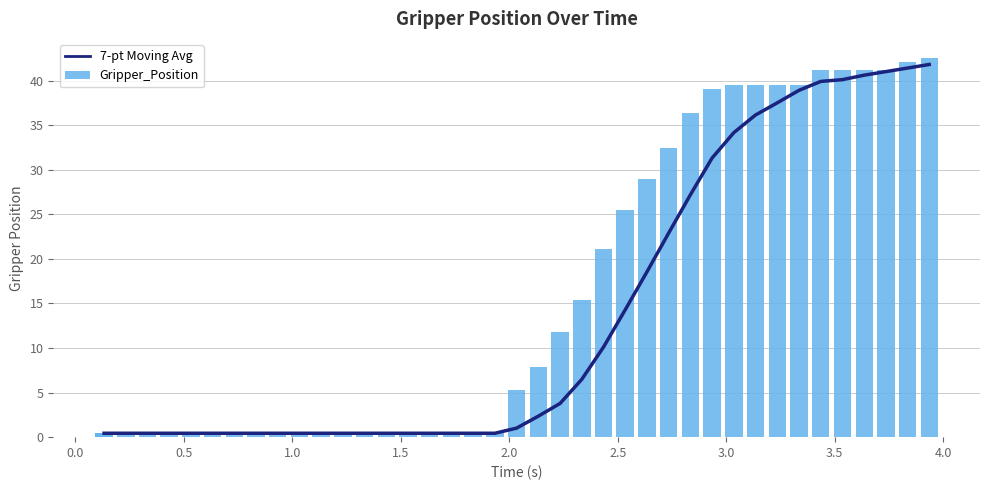

Are the bars grouped side by side (vs. stacked)?

Yes